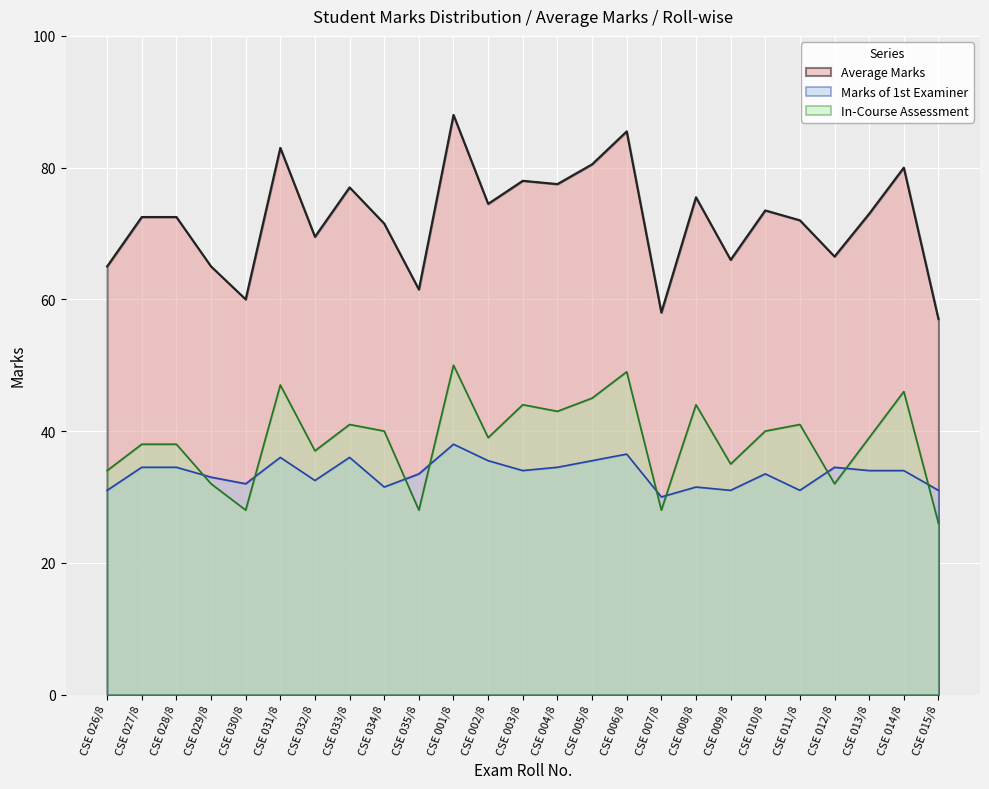

What is the difference between the maximum and minimum values in the In-Course Assessment series?

24.0